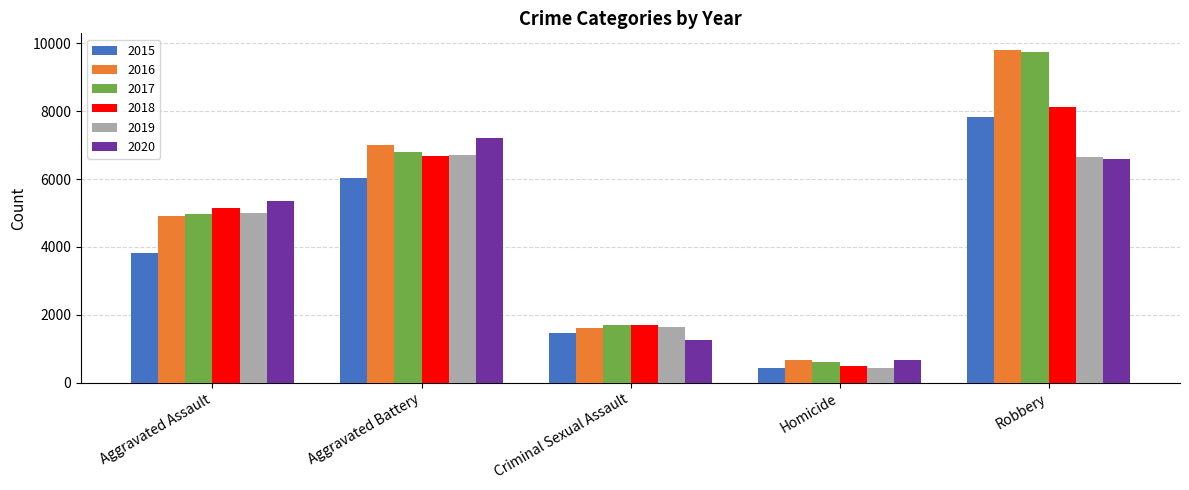

Read the 2019 value at Aggravated Battery, to the nearest 50.

6700